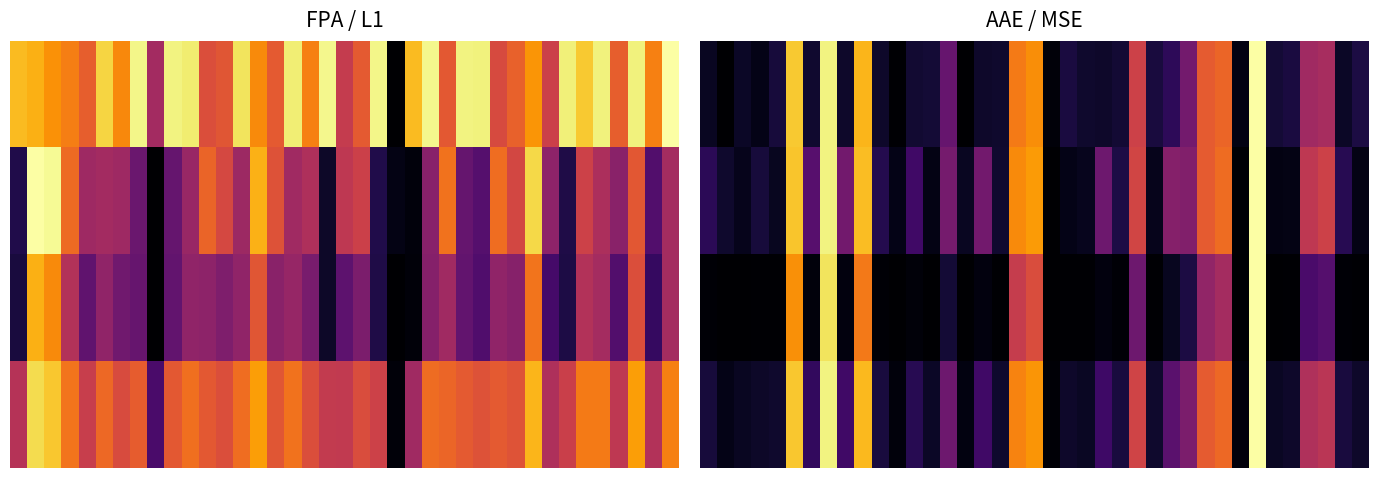

At how many categories does at least one series exceed 0?

39